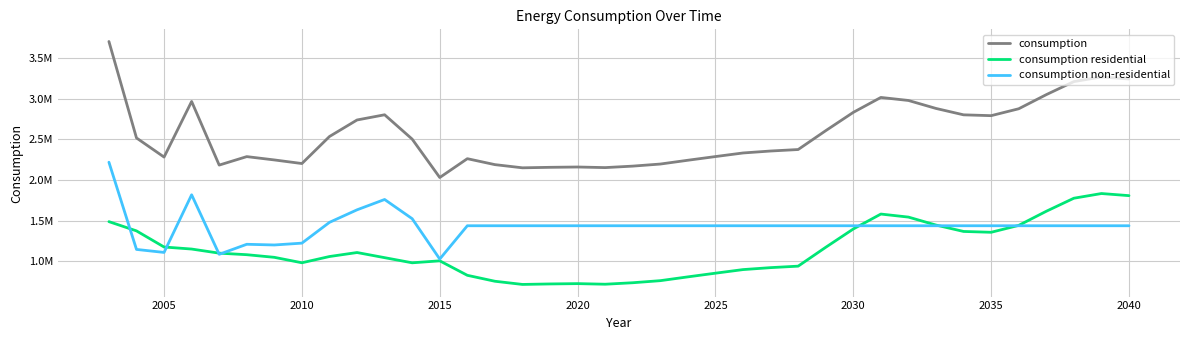

Does the chart have visible grid lines?

Yes